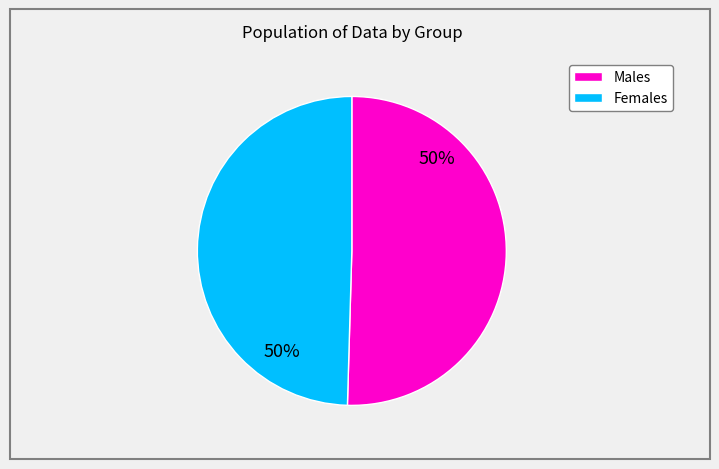

To the nearest percent, what is the average slice percentage?

50%